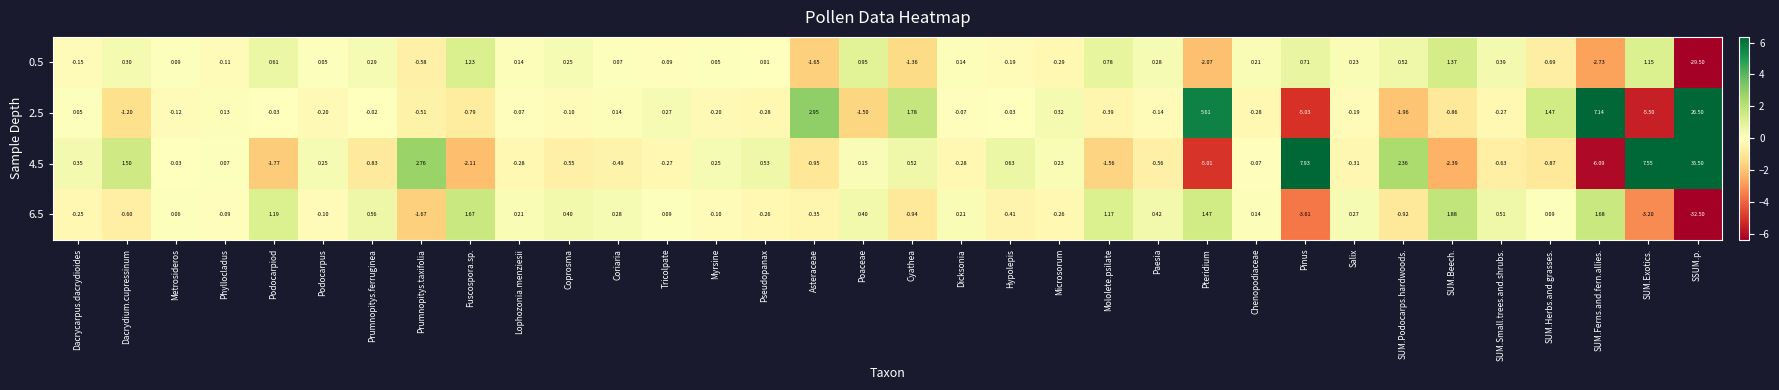

Is the value of 4.5 at SUM.Ferns.and.fern.allies. greater than the value of 2.5 at Myrsine?

No